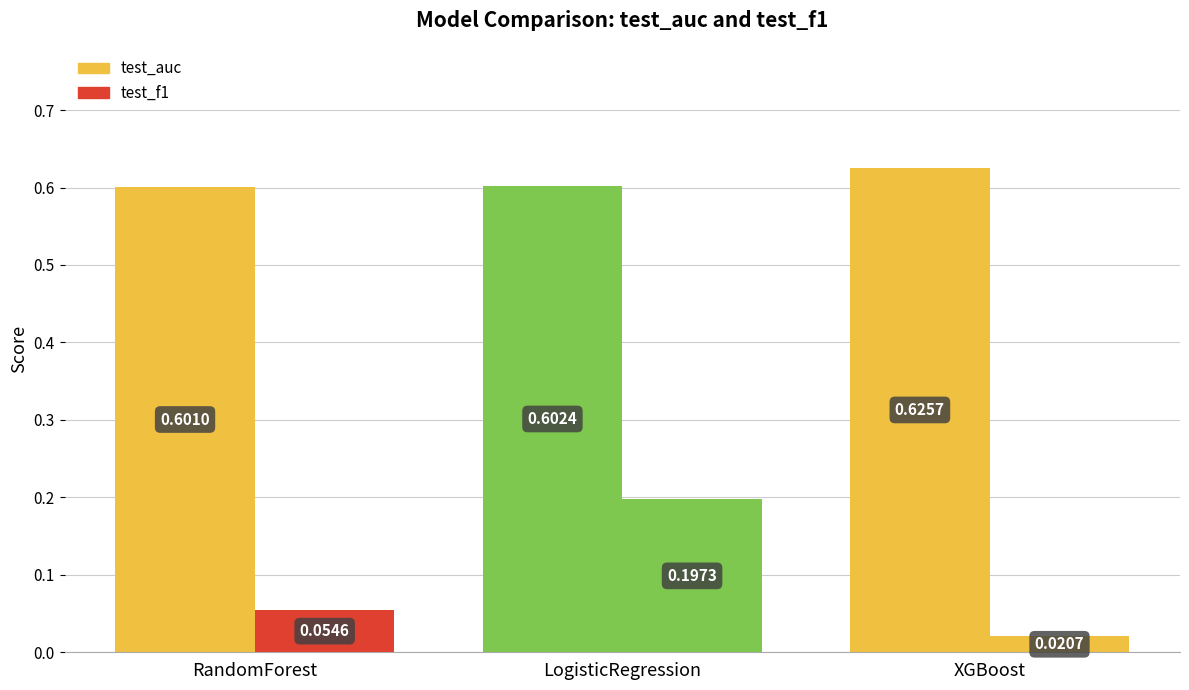

Does the chart contain any negative values?

No